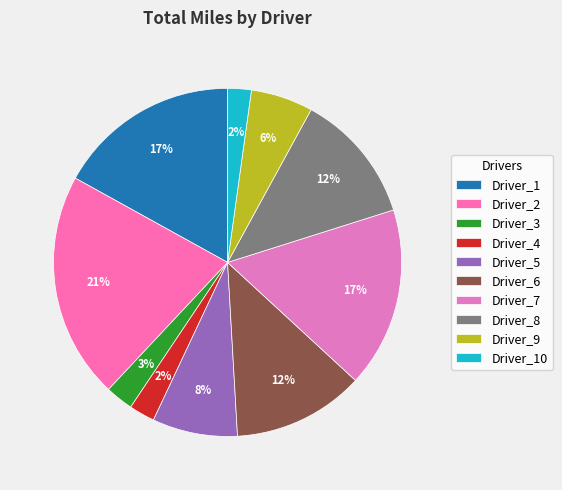

To the nearest percent, what is the combined percentage of Driver_6 and Driver_3?

15%